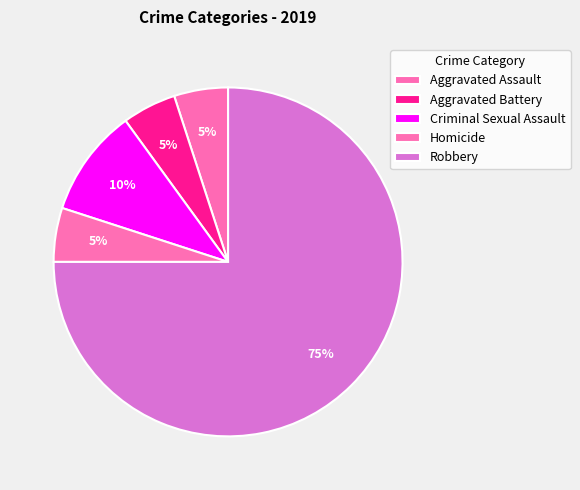

What percentage do Homicide and Criminal Sexual Assault together represent?

15.0%